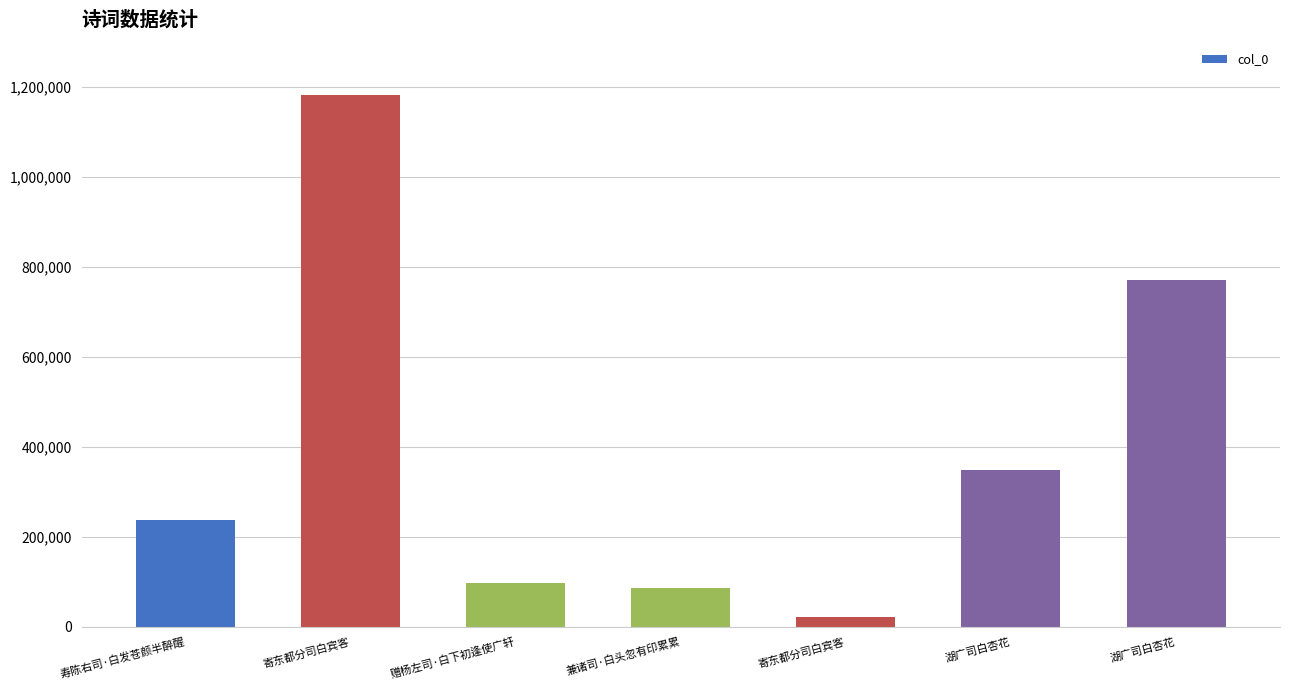

What is the smallest value displayed?

21420